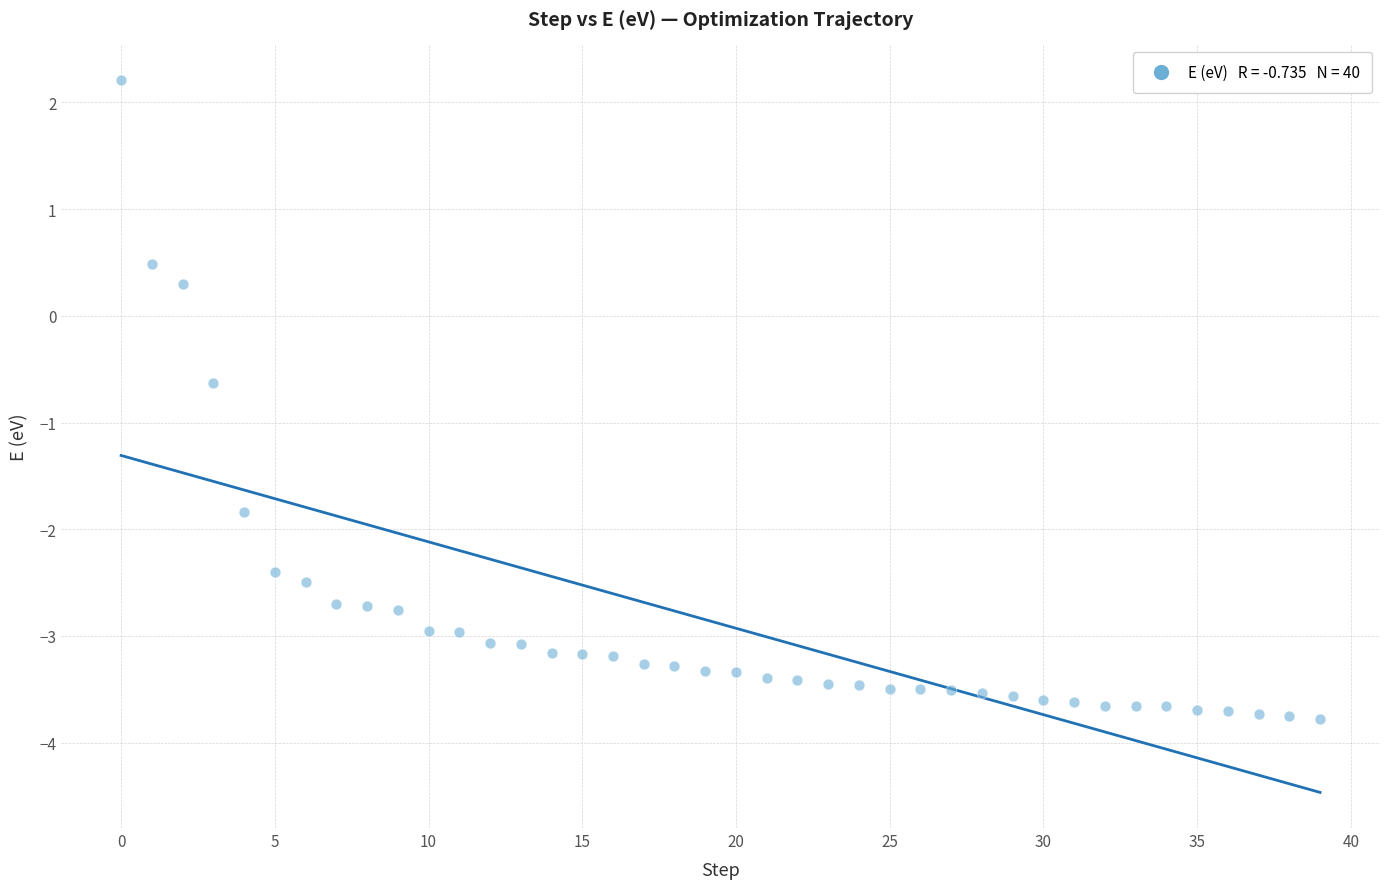

What Y value in the scatter plot is closest to 0?

0.3